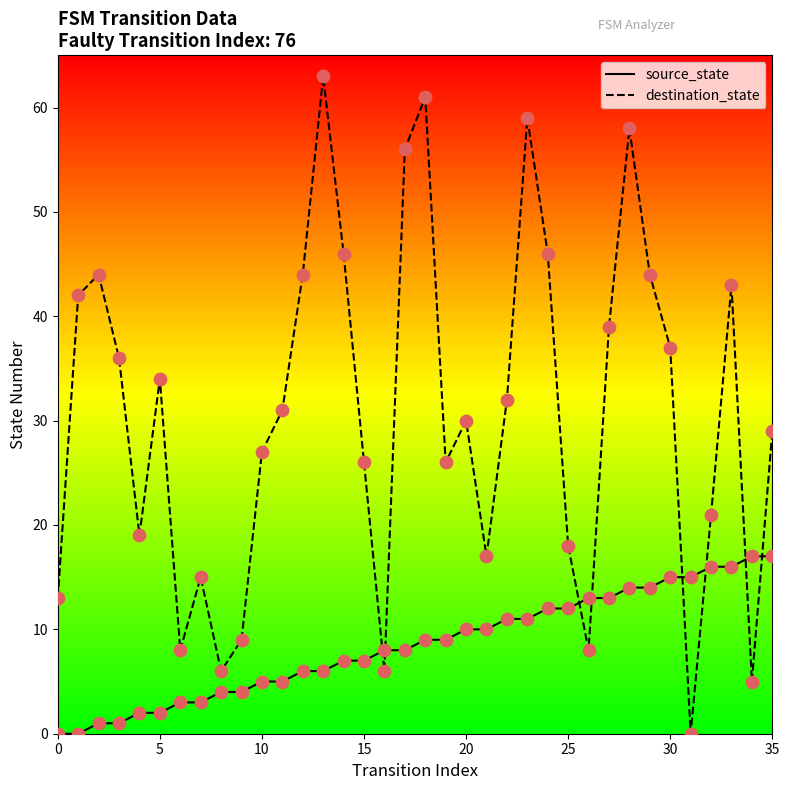

Which series has the largest total across all categories?

destination_state